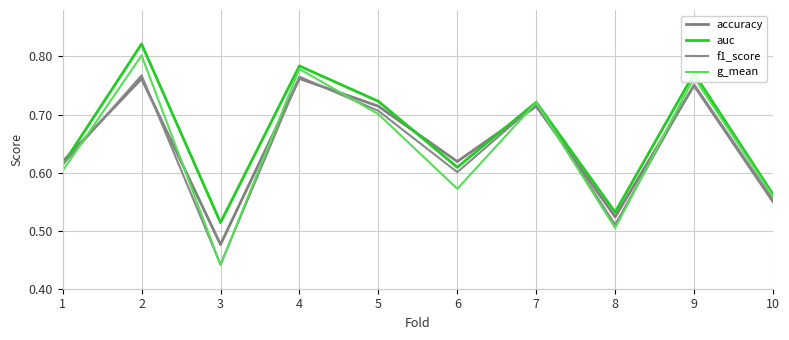

Is it true that accuracy equals 0.7 at 5?

True